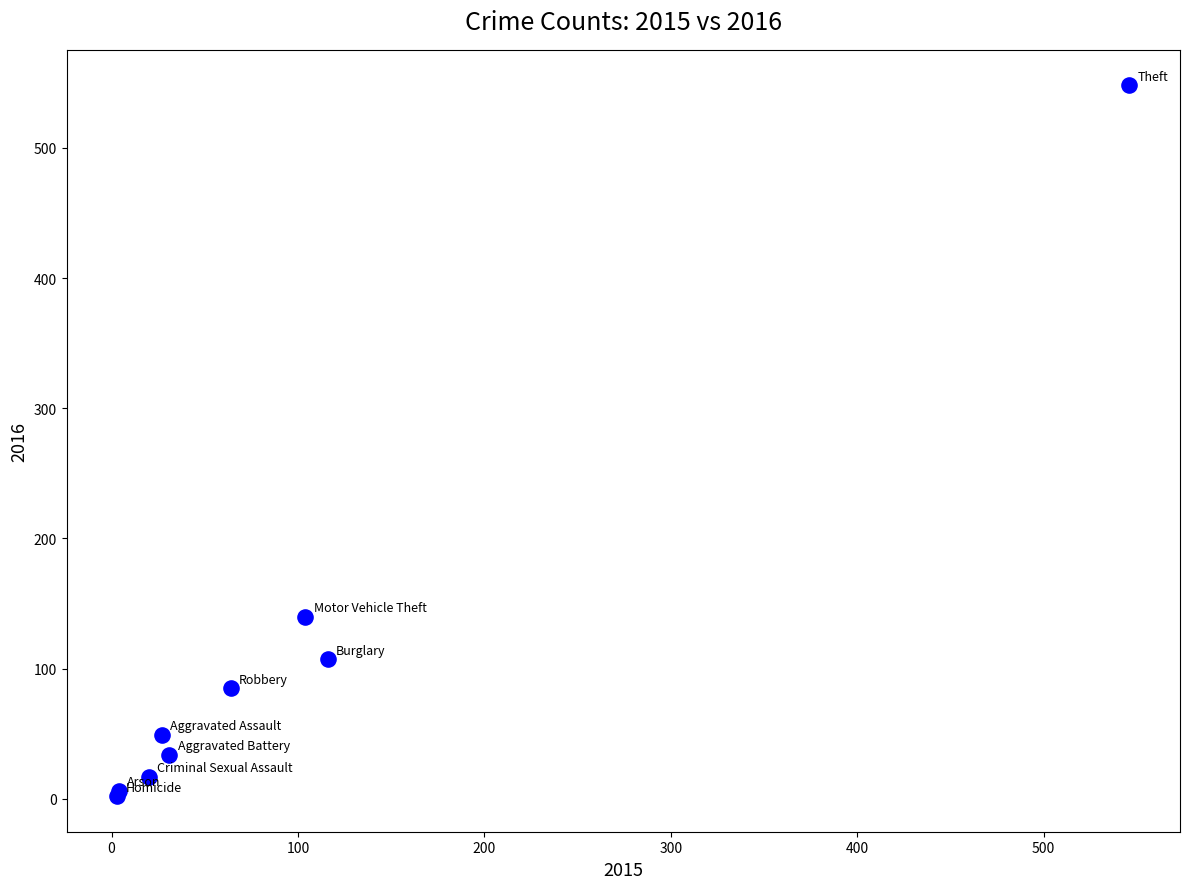

What Y value in the scatter plot is closest to 275?

140